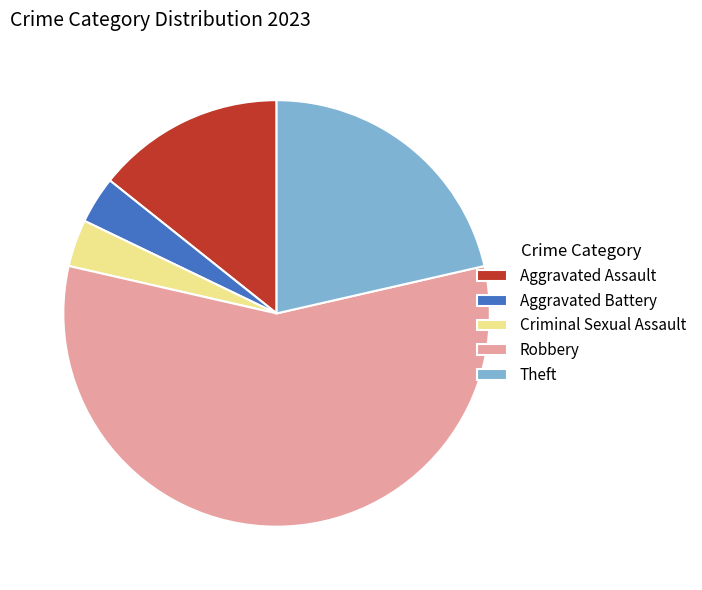

What is the majority slice?

Robbery